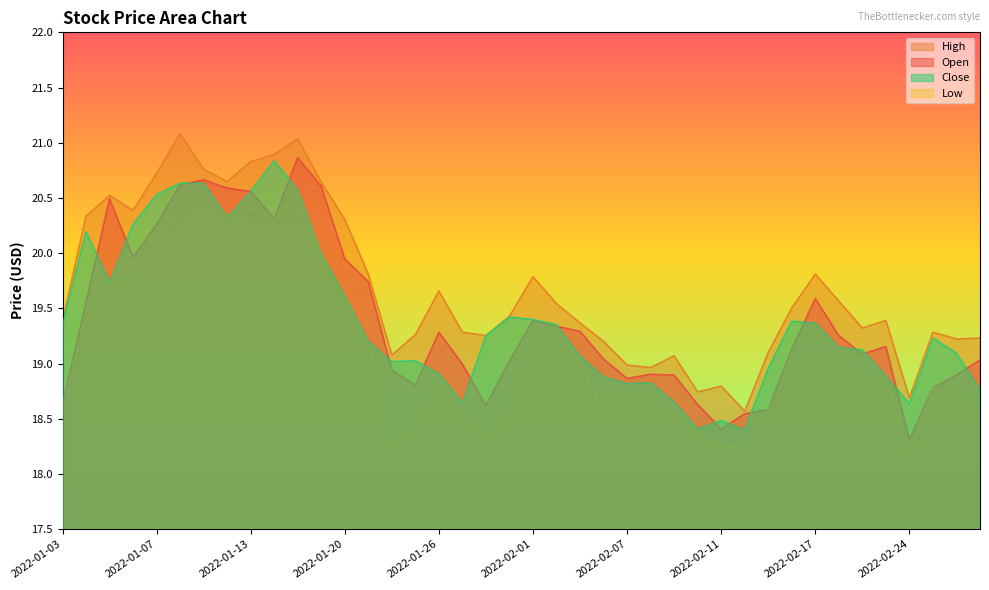

True or false: Low and Open cross at least once.

False